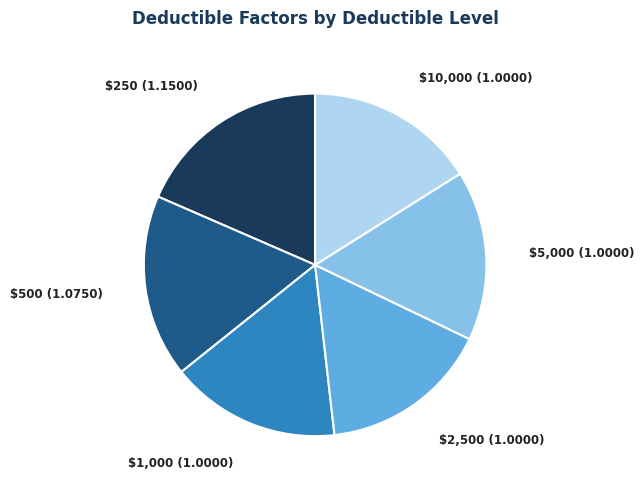

Is there any slice that represents more than half of the pie?

No